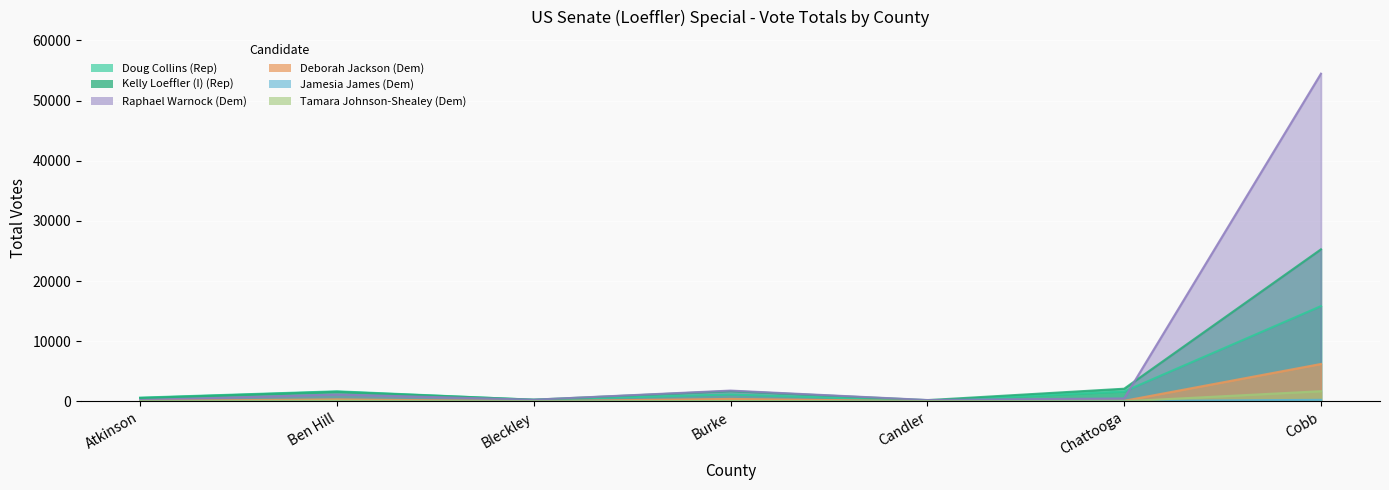

Rank the series at Chattooga from lowest to highest value.

Tamara Johnson-Shealey (Dem), Jamesia James (Dem), Deborah Jackson (Dem), Raphael Warnock (Dem), Doug Collins (Rep), Kelly Loeffler (I) (Rep)